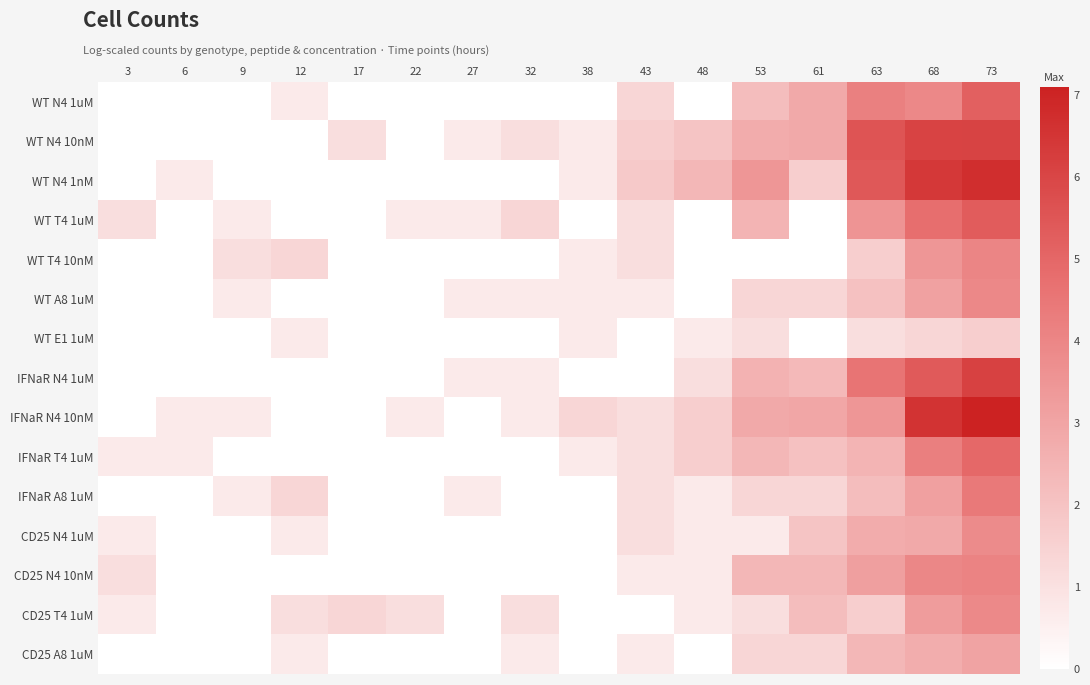

Rank the series by their maximum value, from lowest to highest.

WT E1 1uM, CD25 A8 1uM, CD25 N4 1uM, CD25 T4 1uM, WT A8 1uM, WT T4 10nM, CD25 N4 10nM, IFNaR A8 1uM, IFNaR T4 1uM, WT N4 1uM, WT T4 1uM, WT N4 10nM, IFNaR N4 1uM, WT N4 1nM, IFNaR N4 10nM